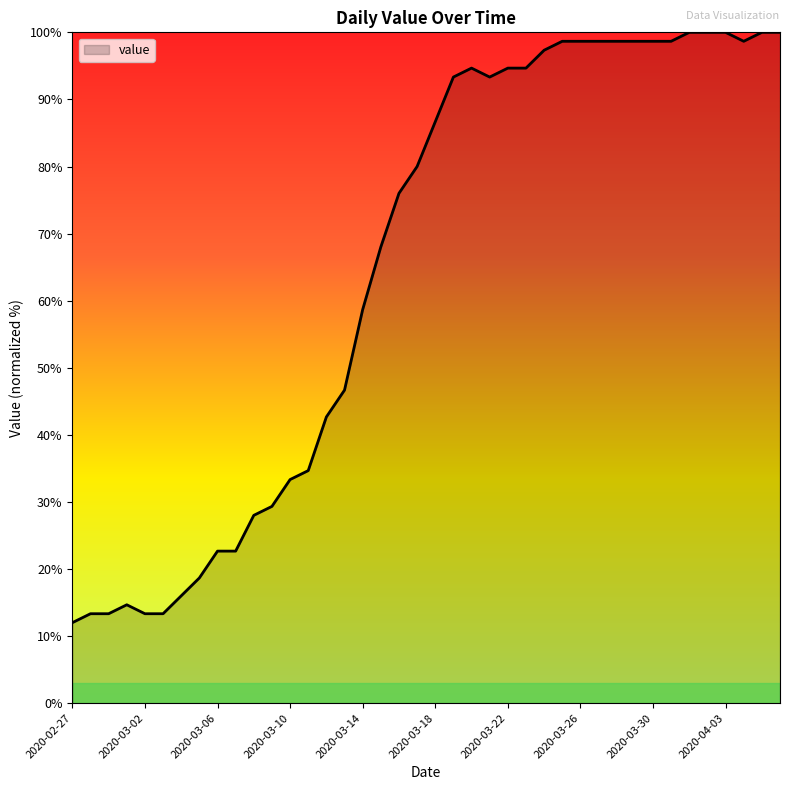

What is the greatest value displayed?

100.0